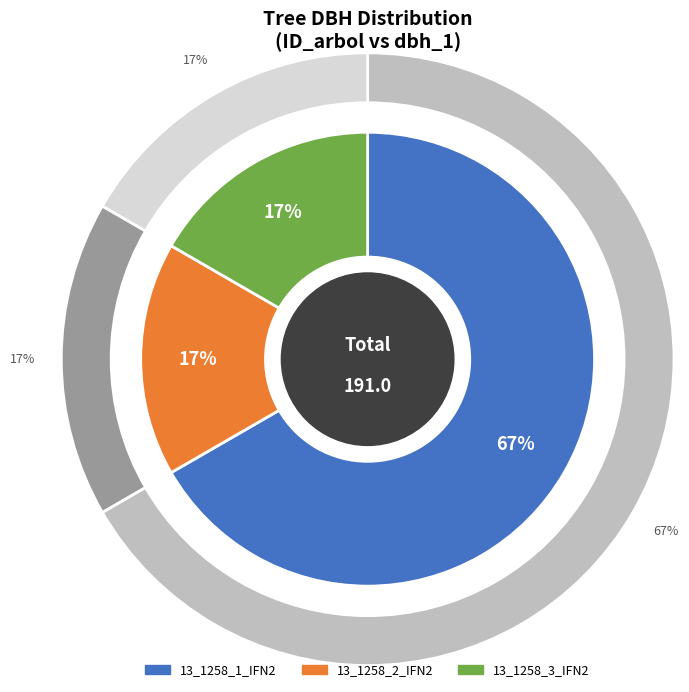

True or false: 13_1258_1_IFN2 accounts for 76% of the total.

False